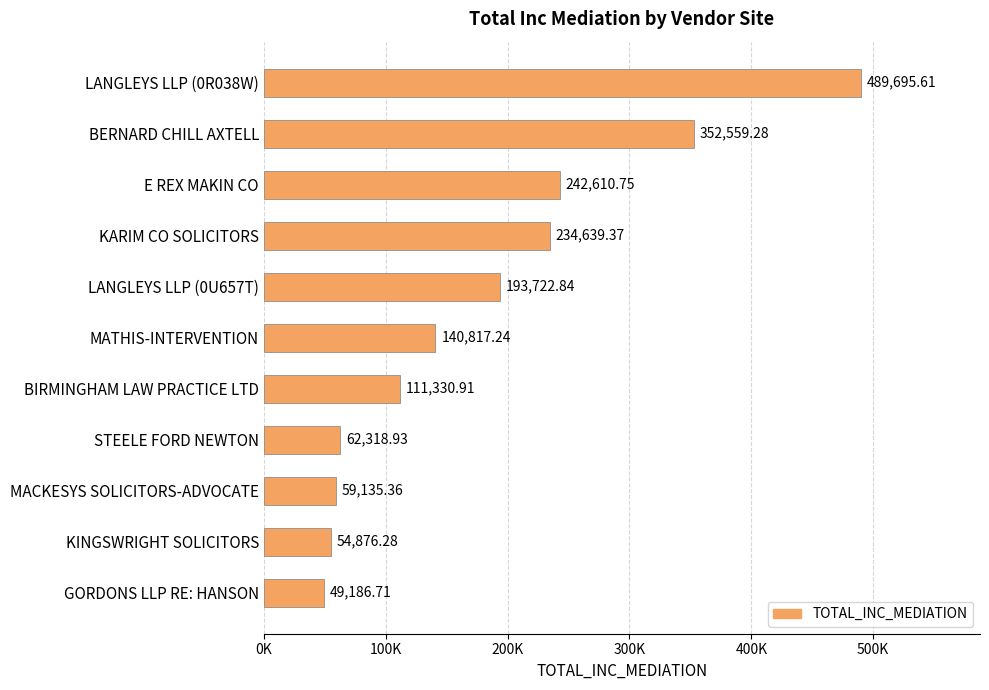

Does the chart contain any negative values?

No